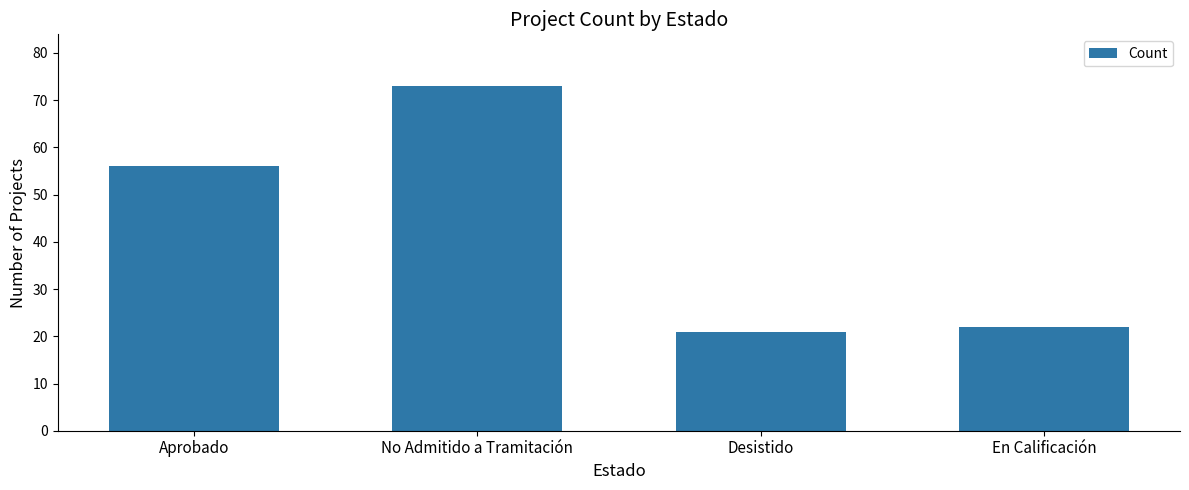

List the labels in order of value, smallest first.

Desistido, En Calificación, Aprobado, No Admitido a Tramitación